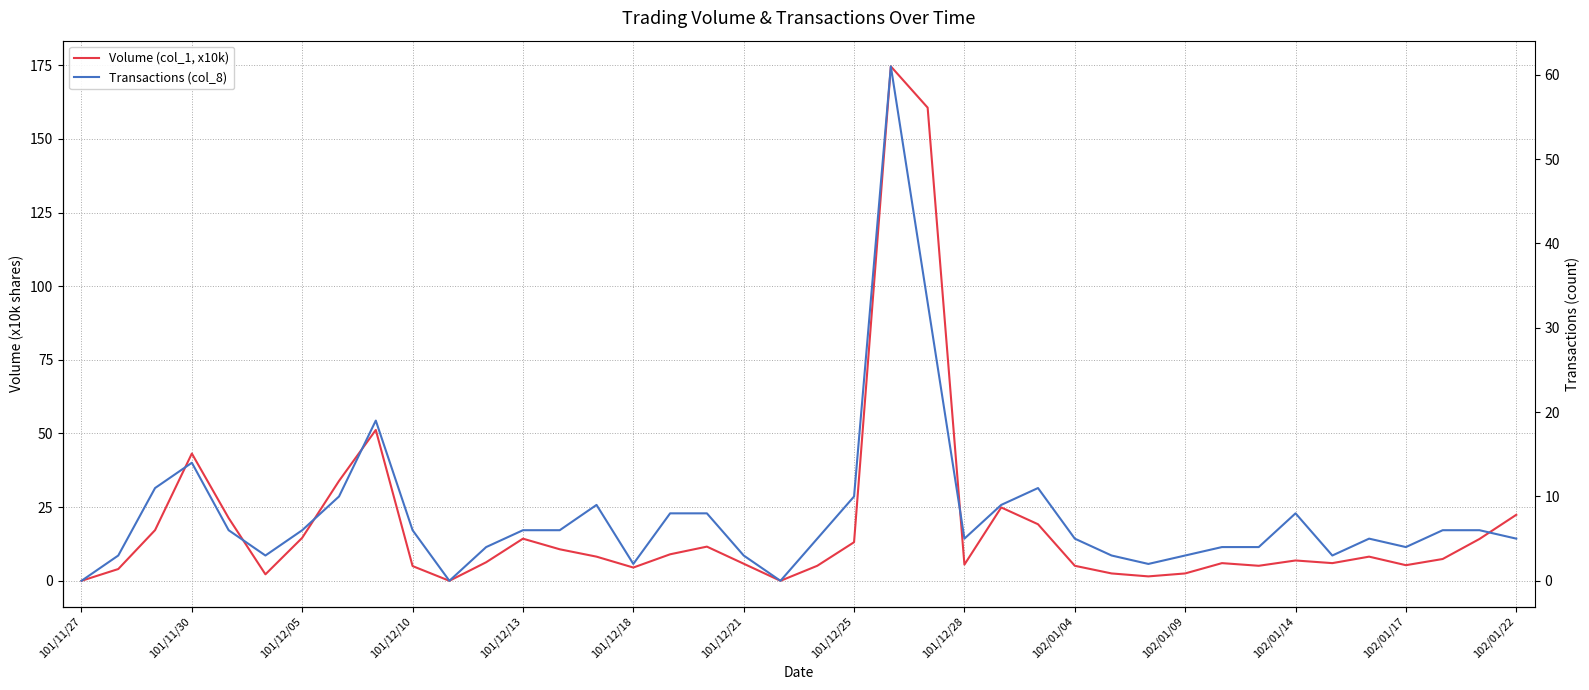

How many lines are shown in the chart?

2